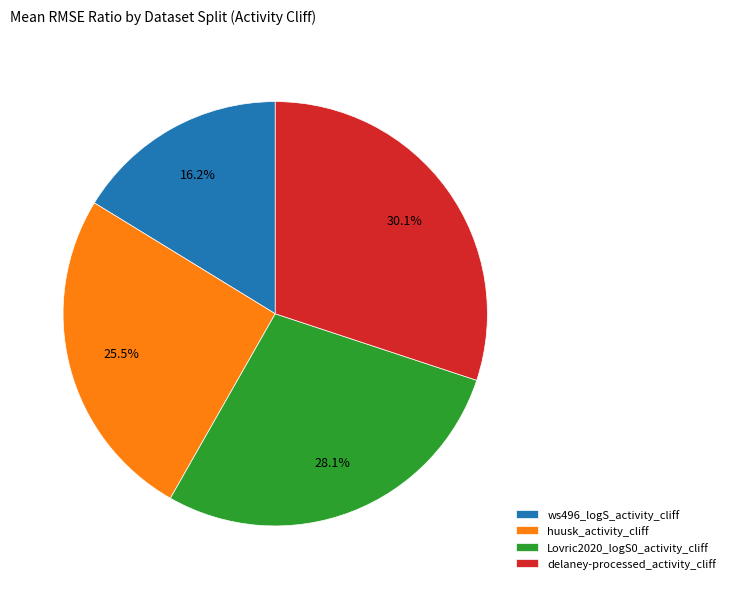

Is there a majority slice in this chart?

No